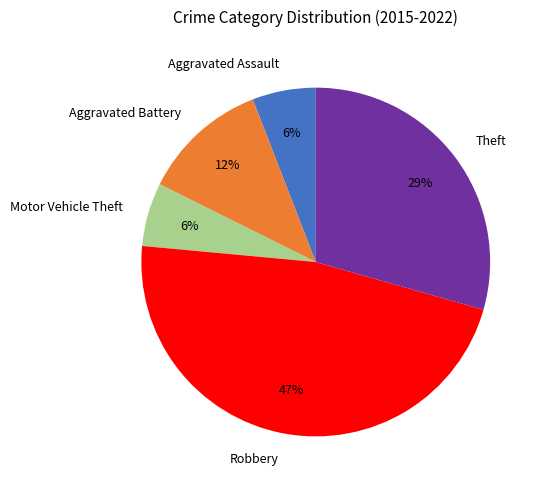

Which slice is the largest?

Robbery